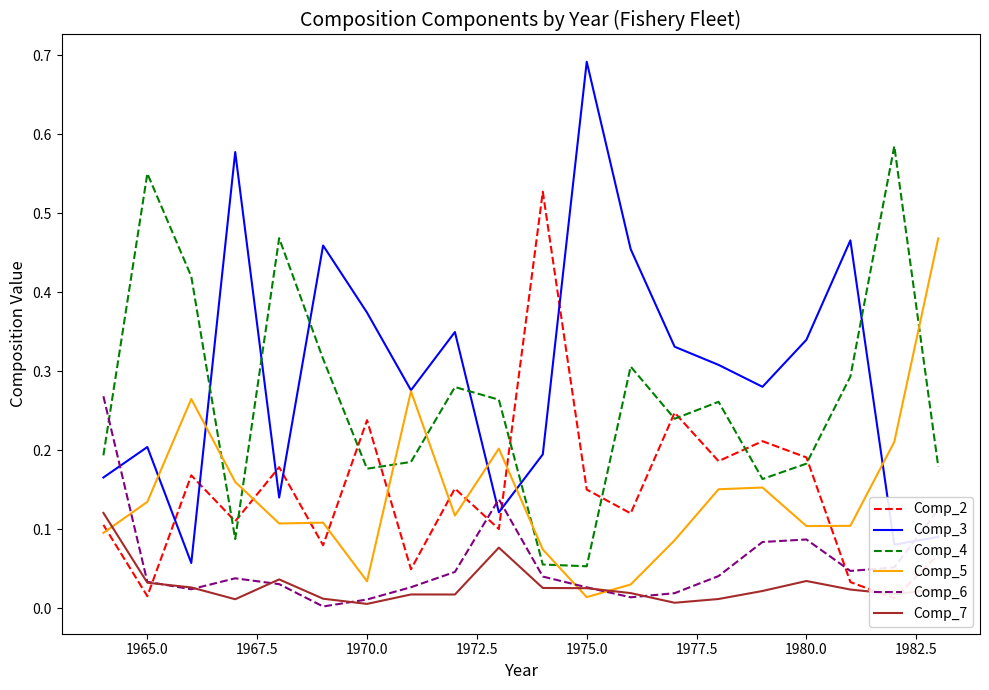

After their last crossing, which series has the higher values: Comp_4 or Comp_5?

Comp_5